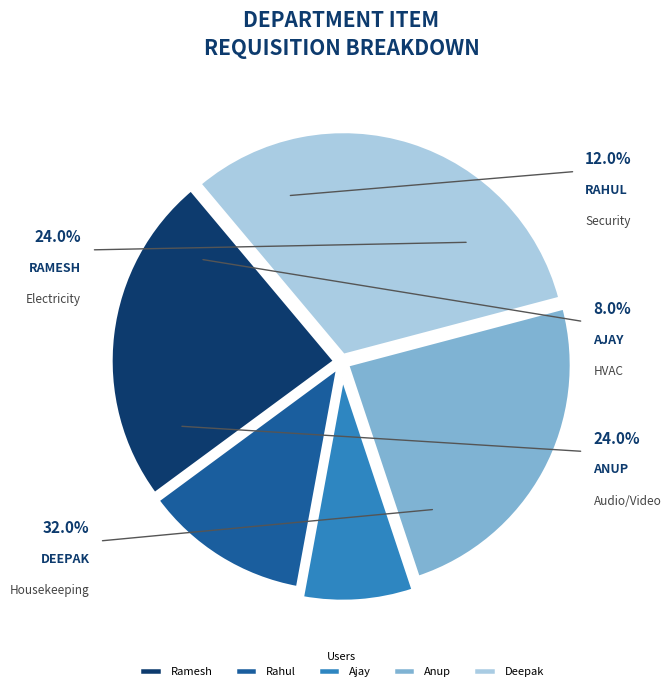

What is the largest slice in the pie chart?

Deepak